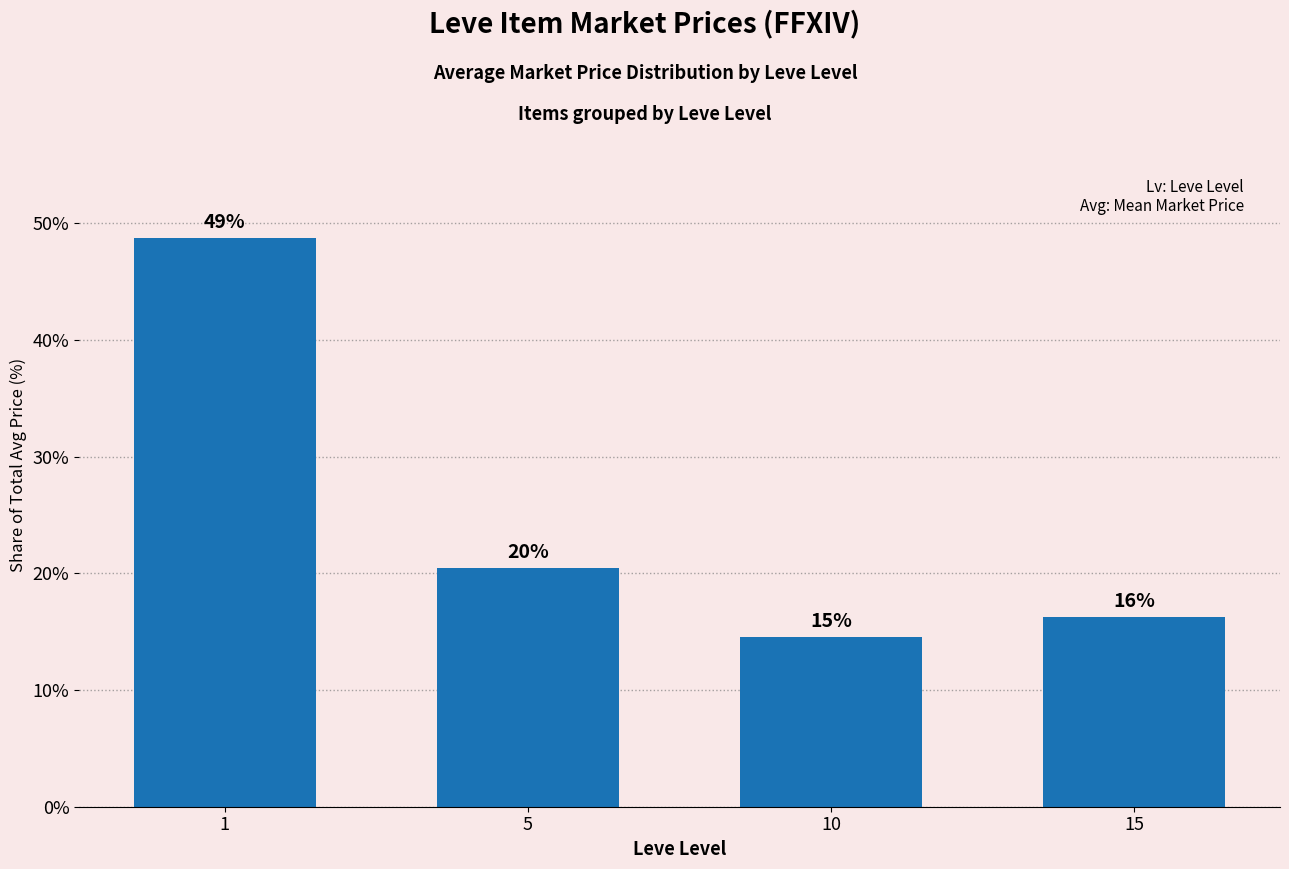

Is it true that the value at 5 is 20.4?

True